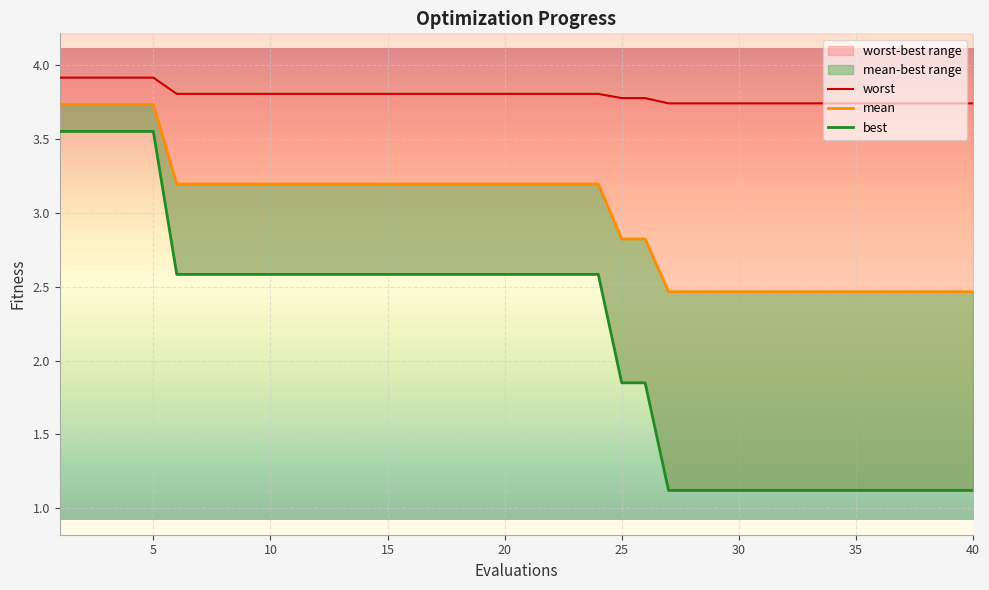

Which series has the largest total across all categories?

worst